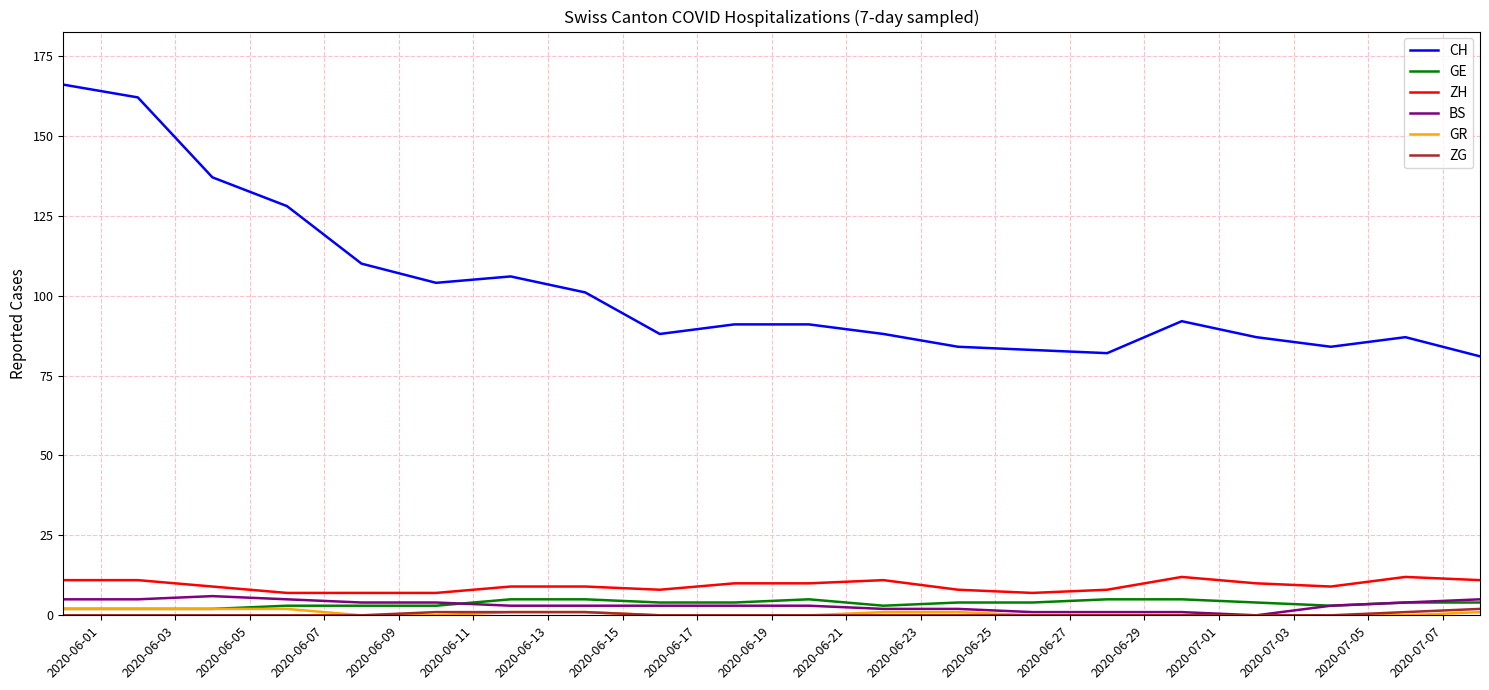

What is the greatest value displayed?

166